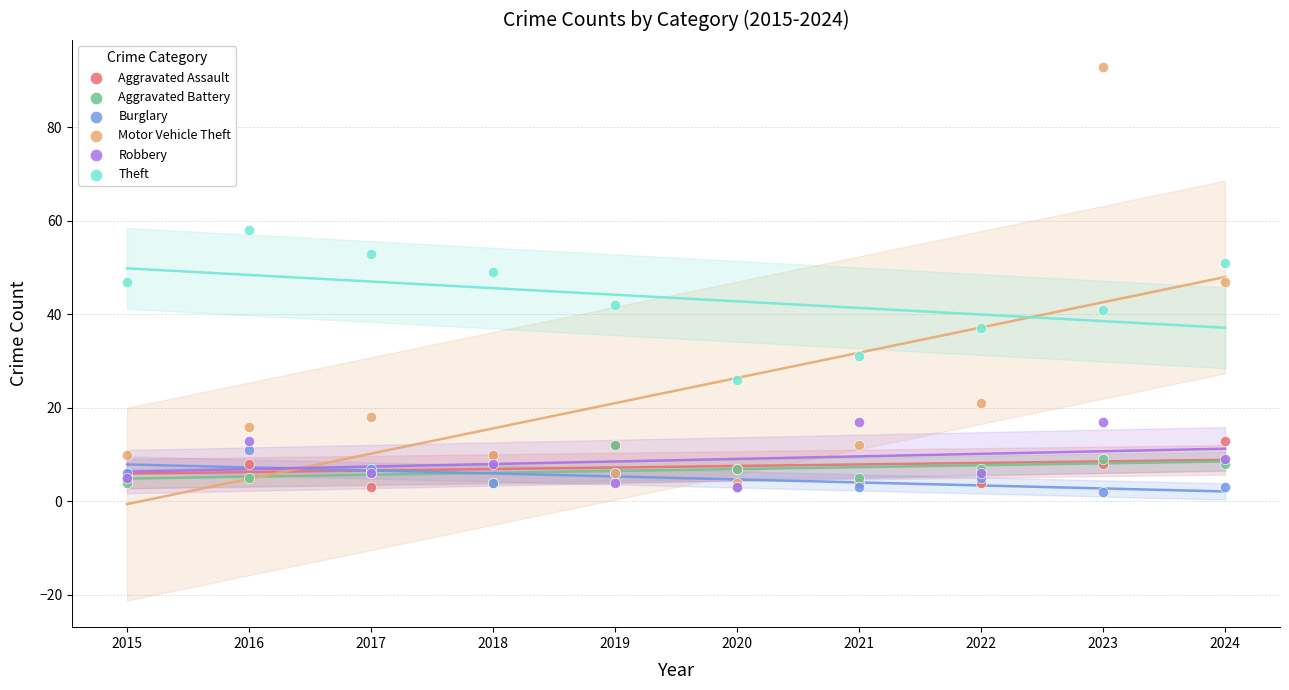

Which series reaches the maximum Y coordinate?

Motor Vehicle Theft